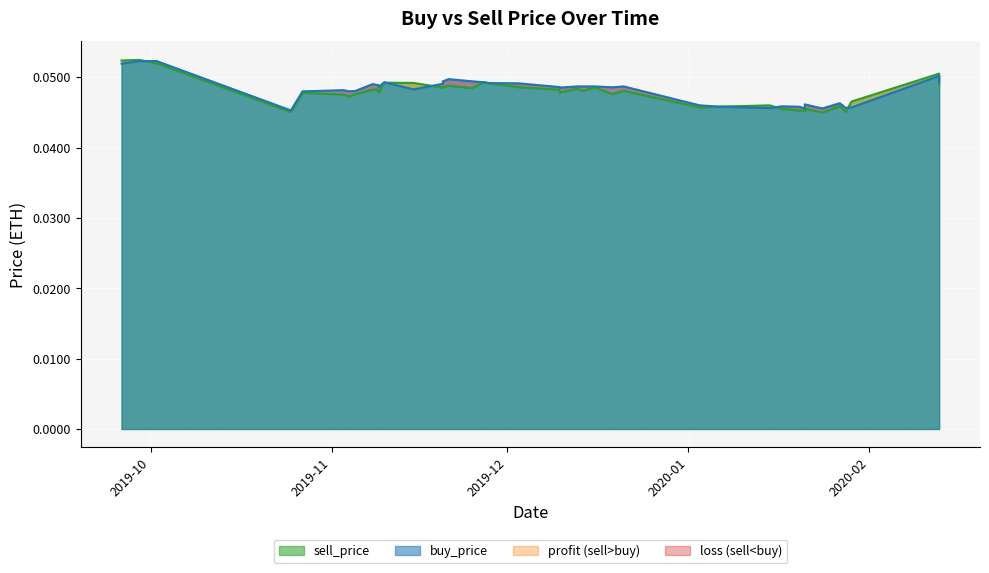

How many sell_price values are between 0 and 1?

40